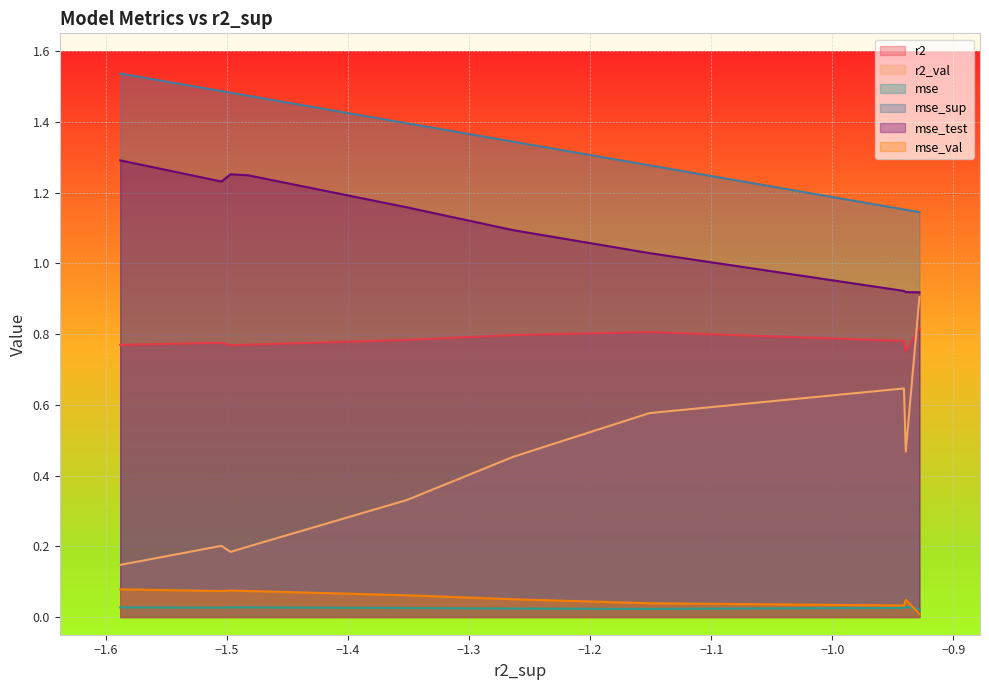

The value of mse_val at model_4_47_2 is 0.0. True or false?

True